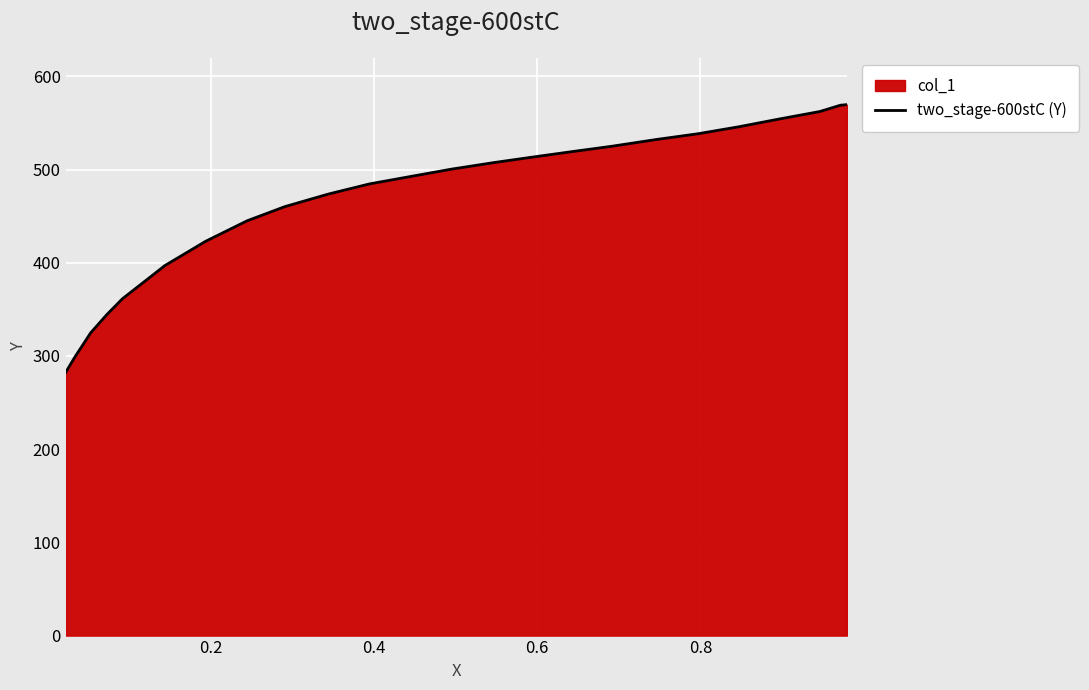

What is the difference between the maximum and minimum values?

287.6